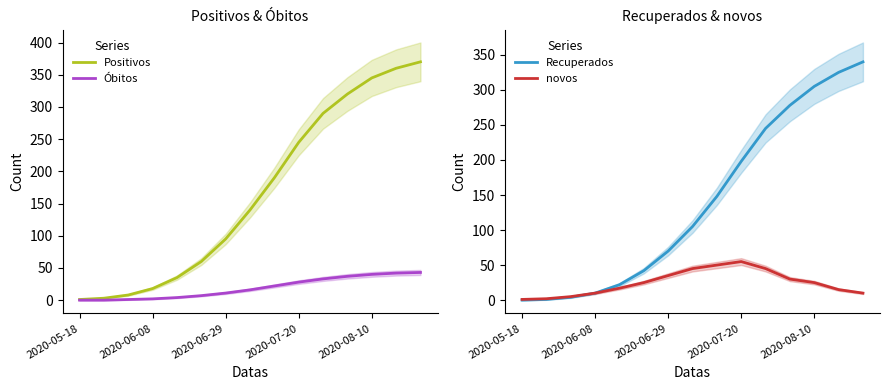

True or false: Positivos has a value of 345 at 2020-08-10.

True